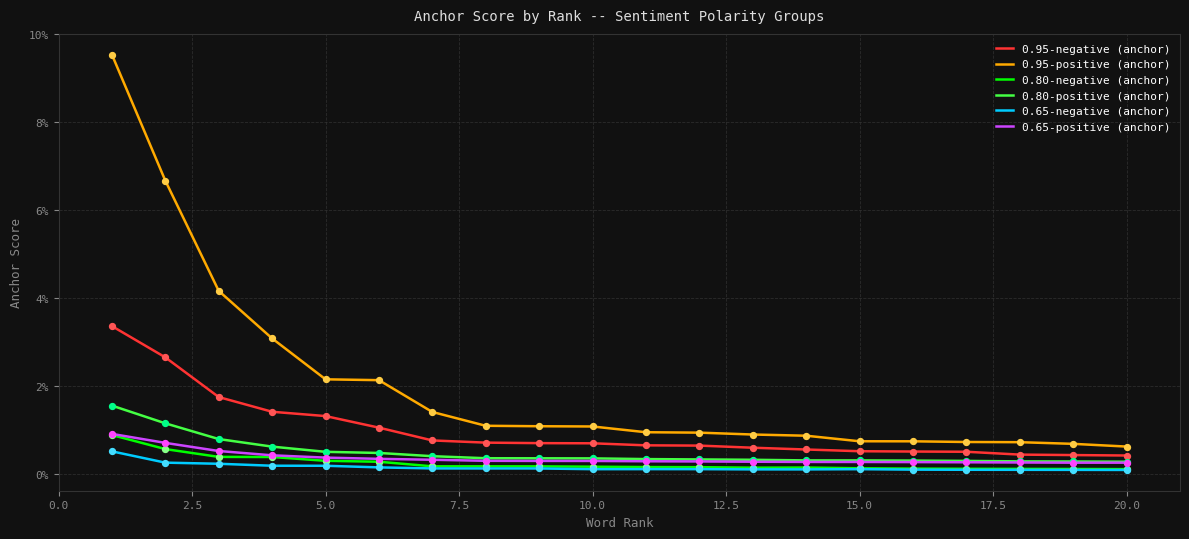

Which series has the largest total across all categories?

0.95-positive (anchor)